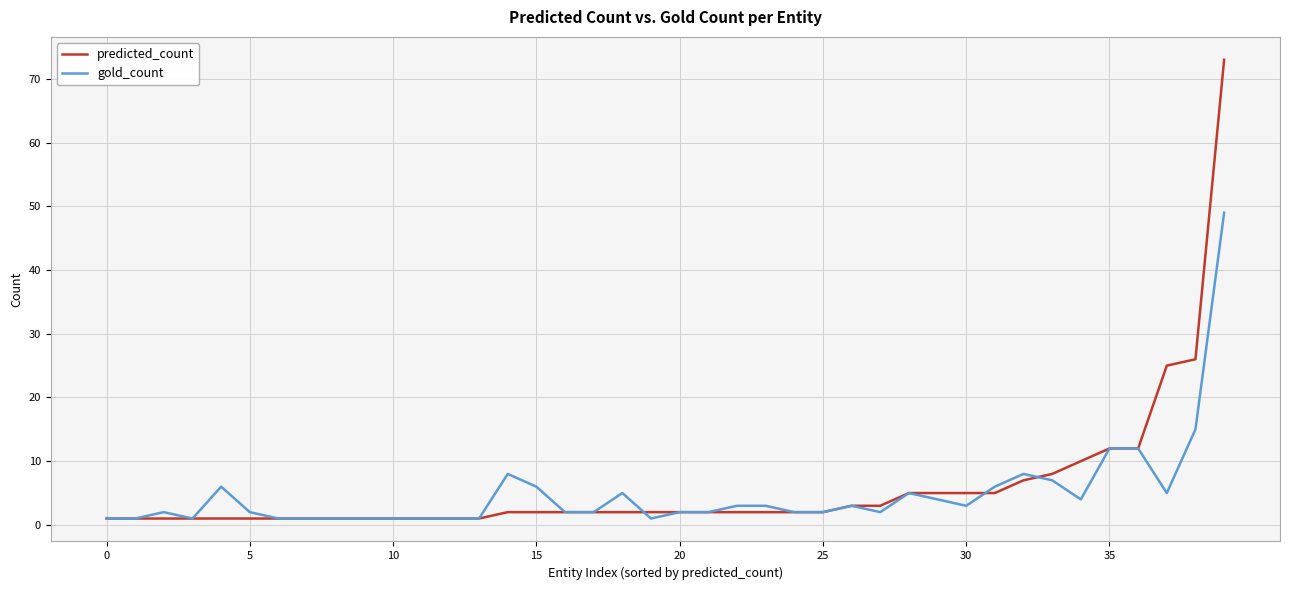

What is the maximum value for gold_count?

49